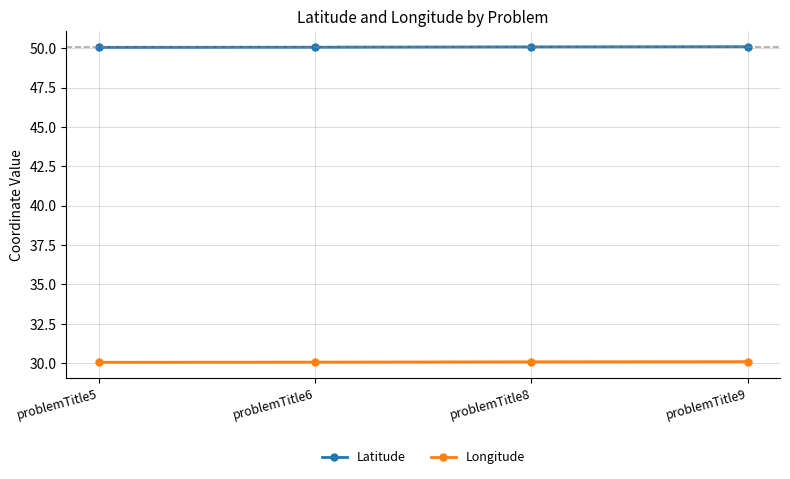

Is this an area chart (filled region under the line)?

No